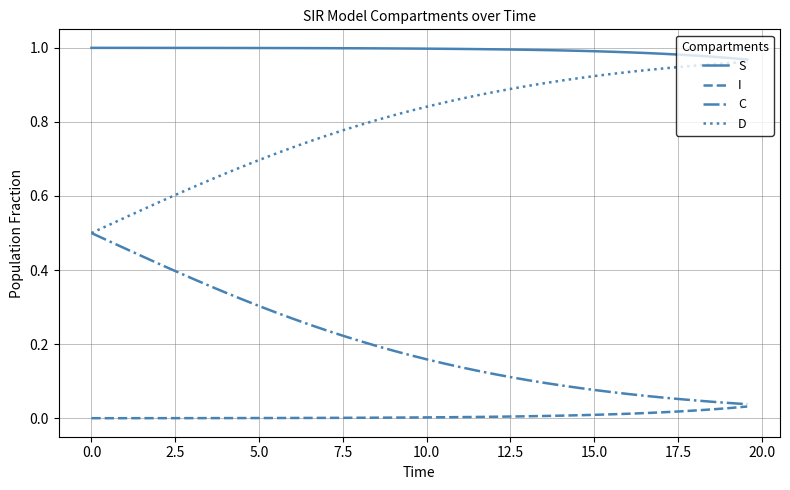

Rank the series by their average value, from highest to lowest.

S, D, C, I